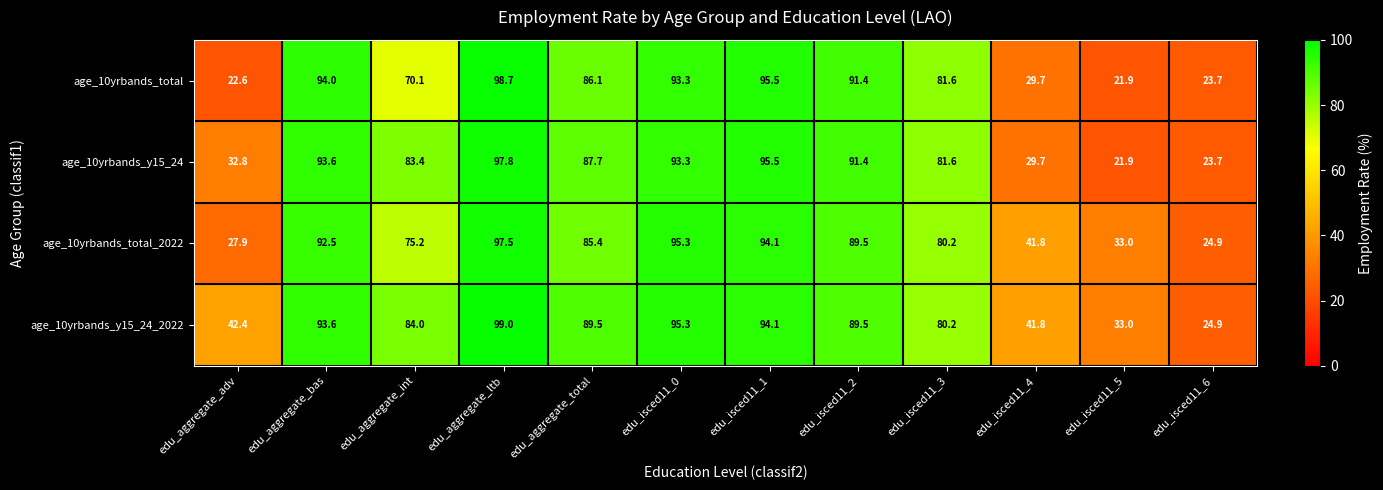

Which series has the largest total across all categories?

age_10yrbands_y15_24_2022